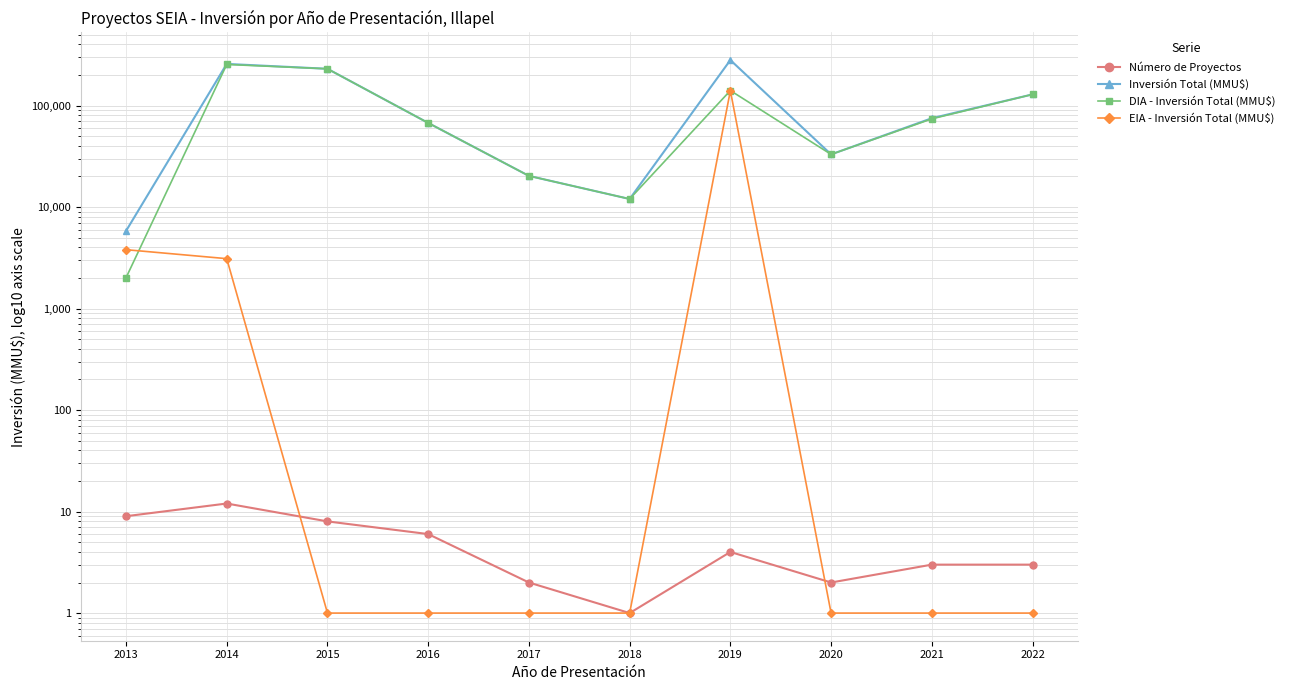

Reading left to right, transcribe all the data shown in this chart.

Número de Proyectos: 2013=9	2014=12	2015=8	2016=6	2017=2	2018=1	2019=4	2020=2	2021=3	2022=3
Inversión Total (MMU$): 2013=5808	2014=256935	2015=230010	2016=67374	2017=20264	2018=12000	2019=280400	2020=33000	2021=74941	2022=128704
DIA - Inversión Total (MMU$): 2013=2008	2014=253835	2015=230010	2016=67373	2017=20264	2018=12000	2019=140400	2020=33000	2021=73941	2022=128704
EIA - Inversión Total (MMU$): 2013=3800	2014=3100	2015=1	2016=1	2017=1	2018=1	2019=140000	2020=1	2021=1	2022=1